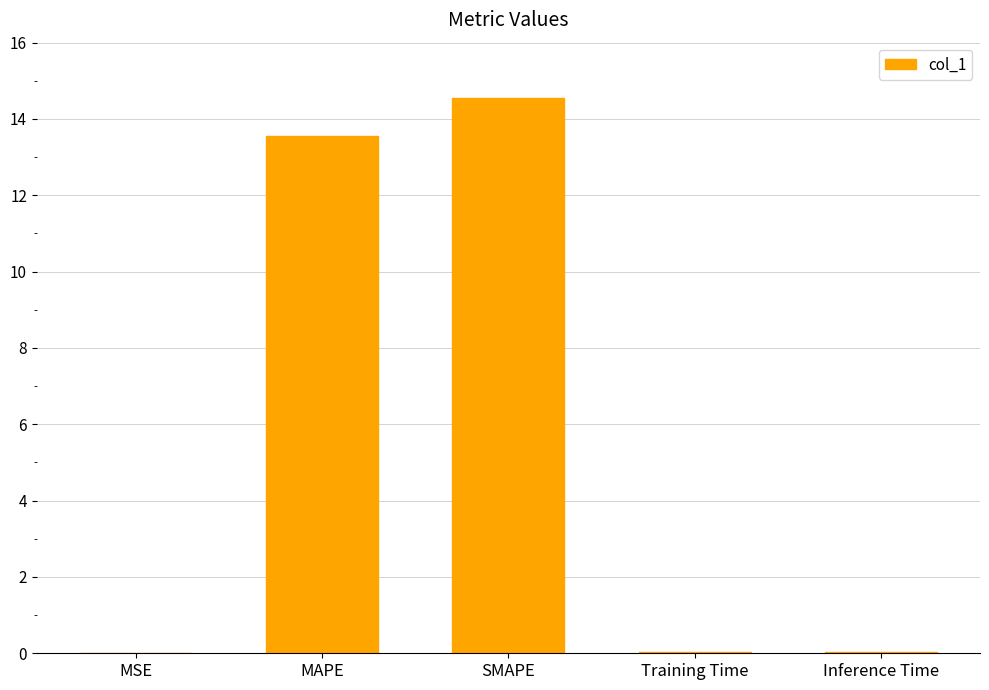

What is the maximum value shown in the chart?

14.6